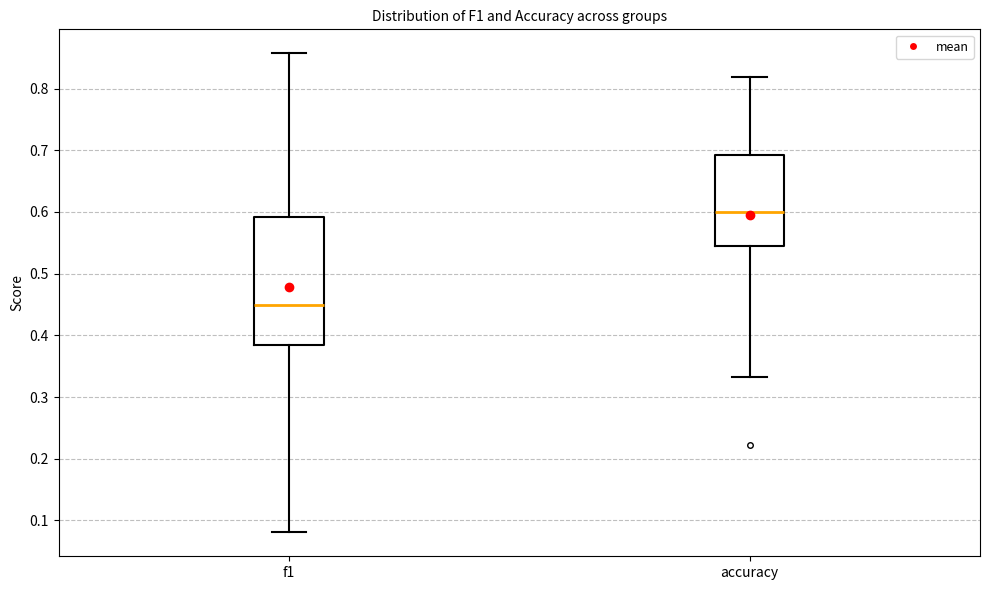

Which box is the tallest, from its lower edge to its upper edge?

f1